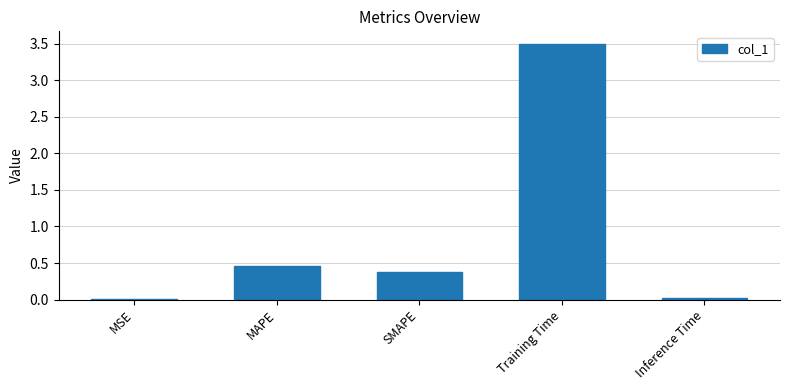

Which category has the highest value across all series?

Training Time